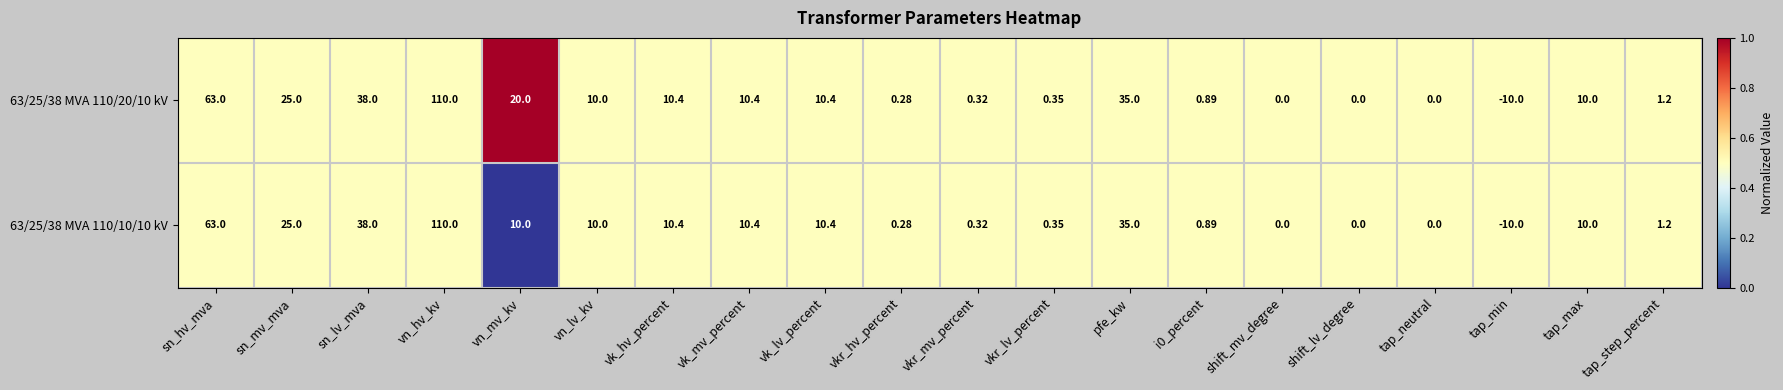

Where does the 63/25/38 MVA 110/10/10 kV series first go above 10?

sn_hv_mva